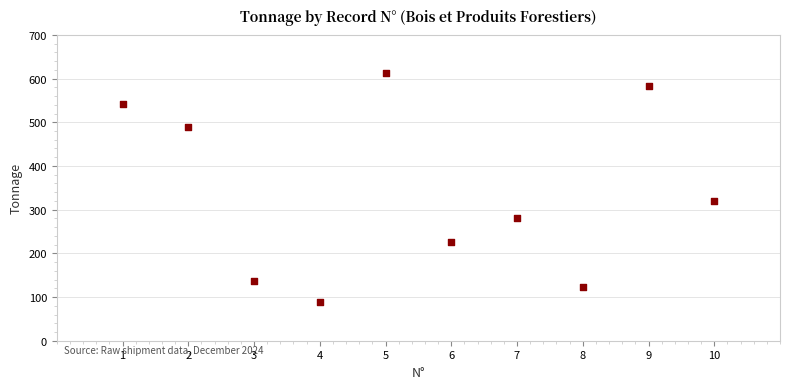

What Y value in the scatter plot is closest to 350?

319.3